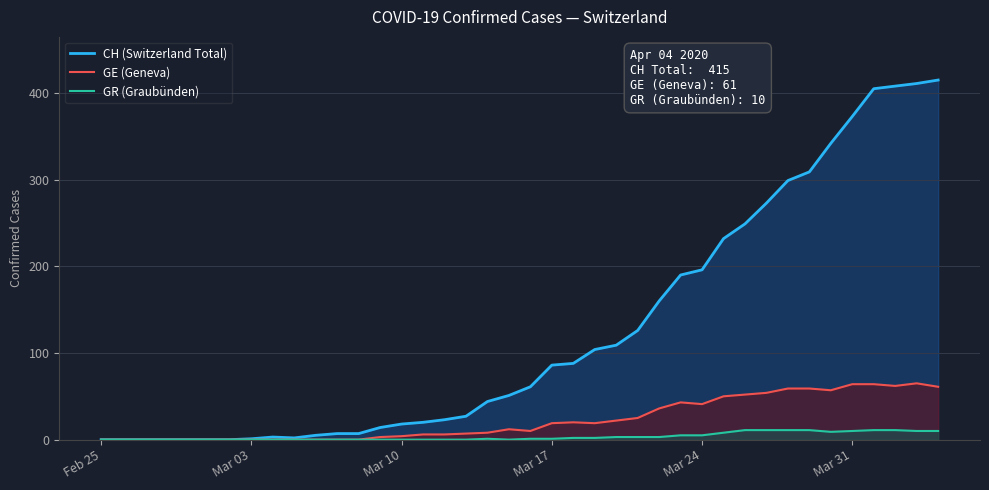

What are all the series names shown in the legend?

CH (Switzerland Total), GE (Geneva), GR (Graubünden)